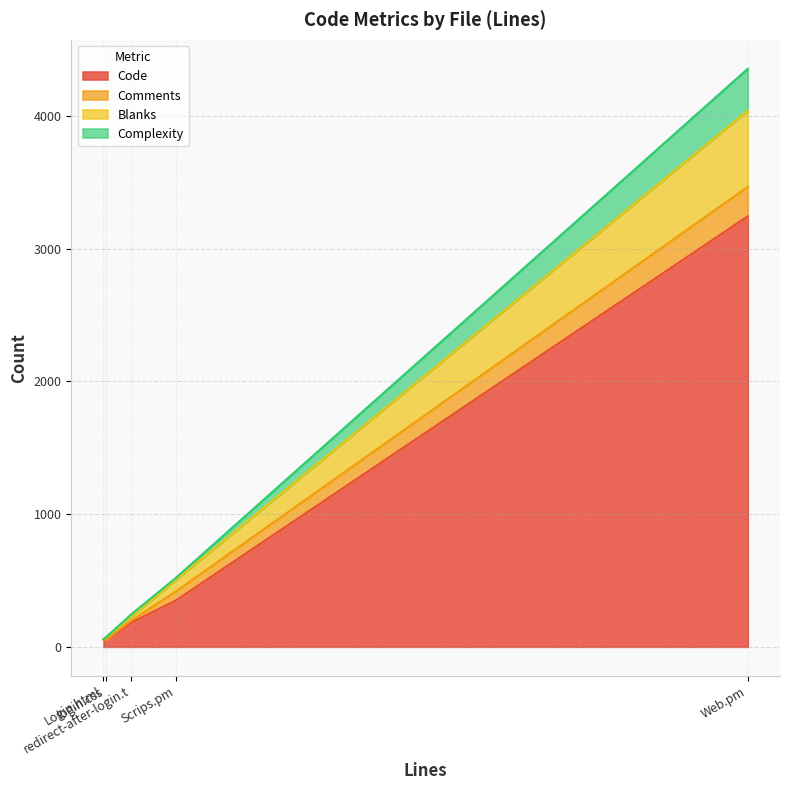

At Web.pm, list the series in order from largest to smallest.

Code, Blanks, Complexity, Comments